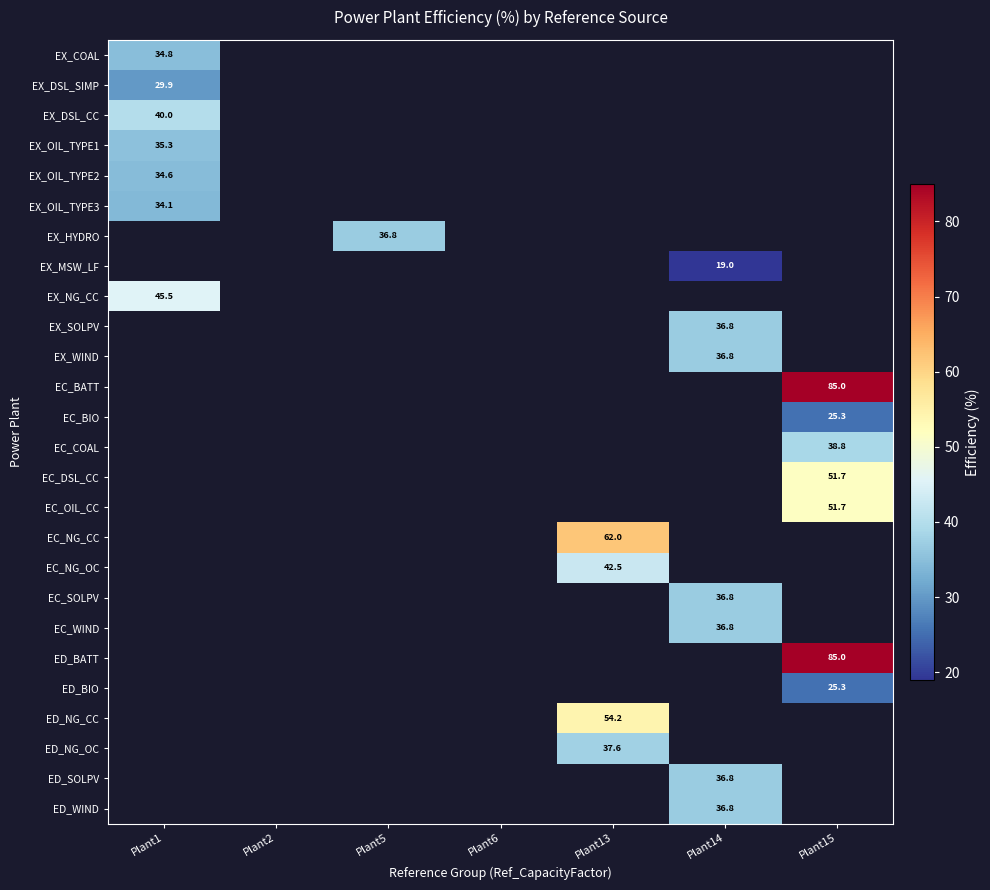

True or false: EC_COAL has a value of 38.8 at Plant15.

True